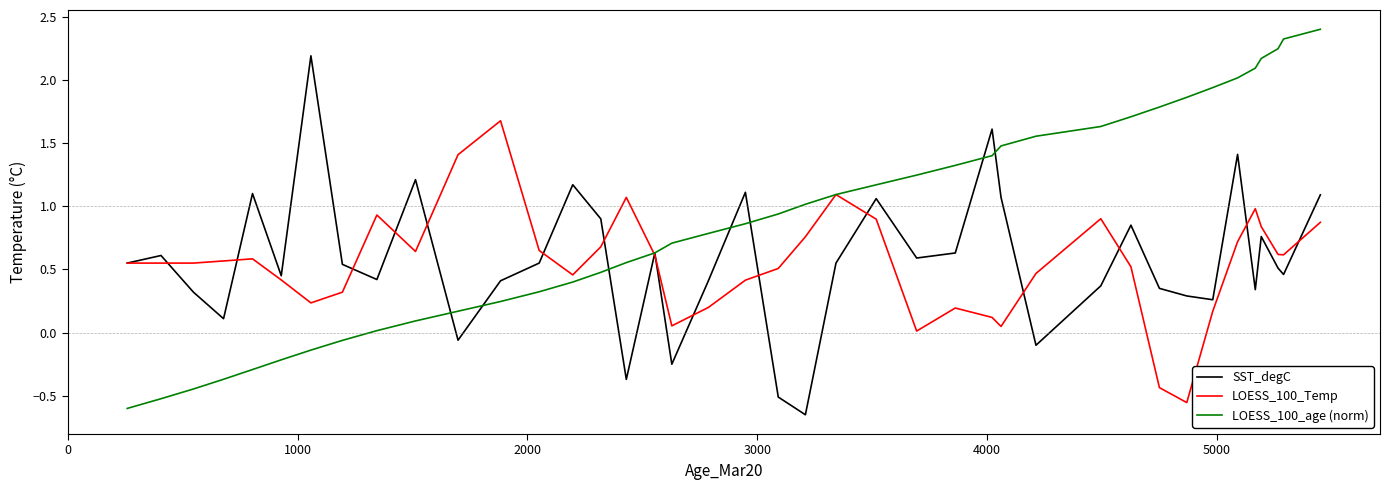

What are all the series names shown in the legend?

SST_degC, LOESS_100_Temp, LOESS_100_age (norm)